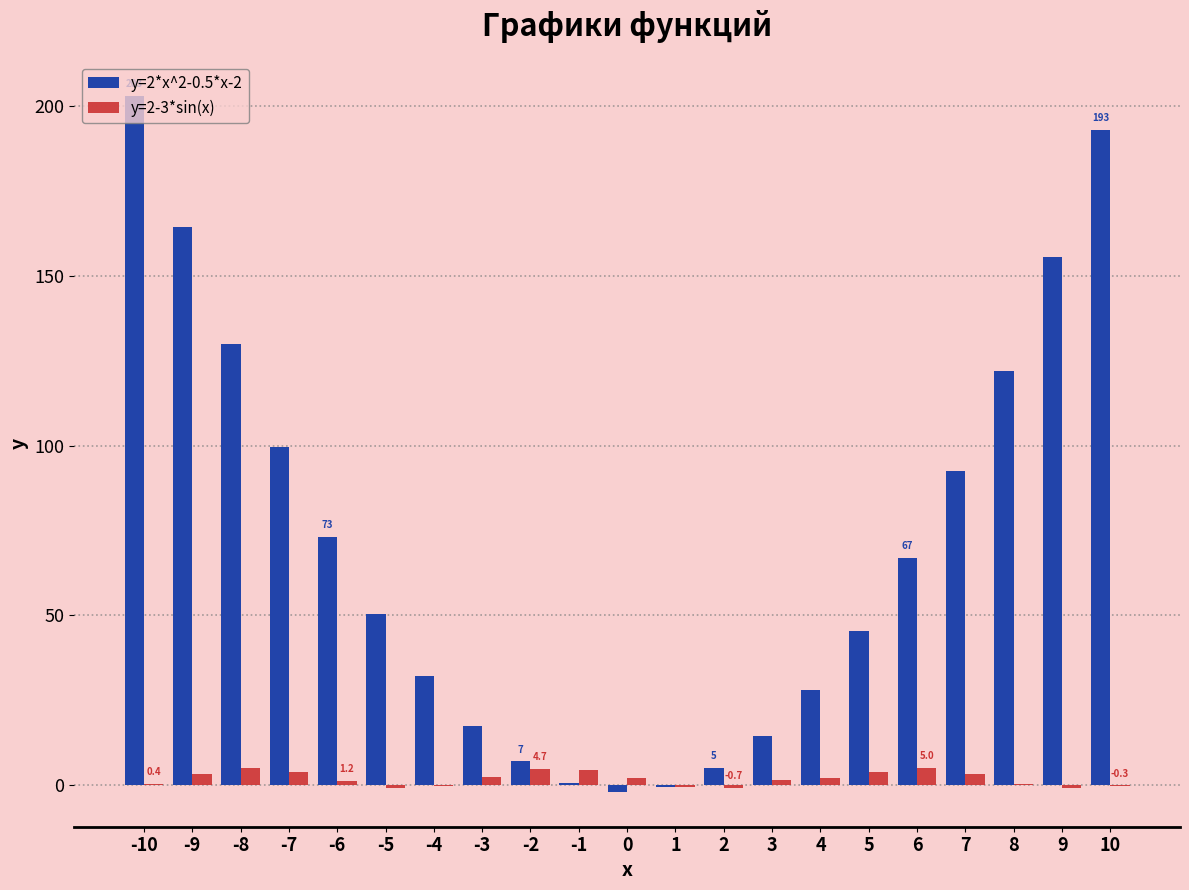

Is it true that y=2*x^2-0.5*x-2 equals 130.0 at -8?

True